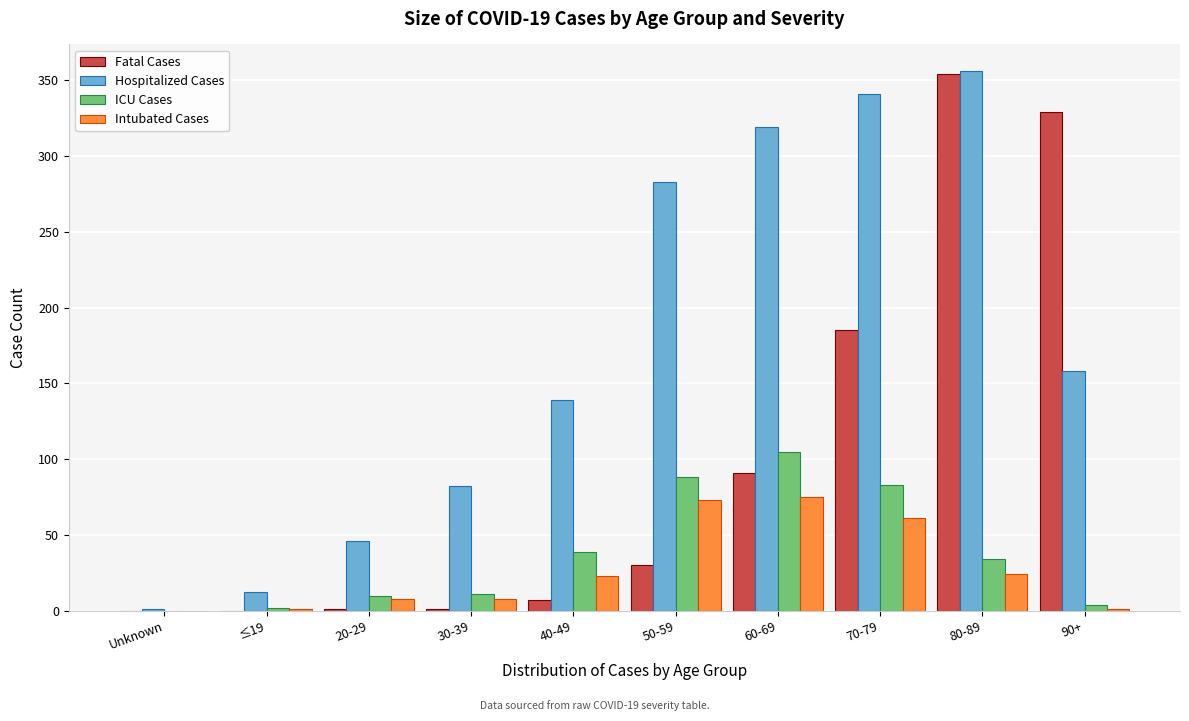

Where is Hospitalized Cases nearest to the value 178?

90+